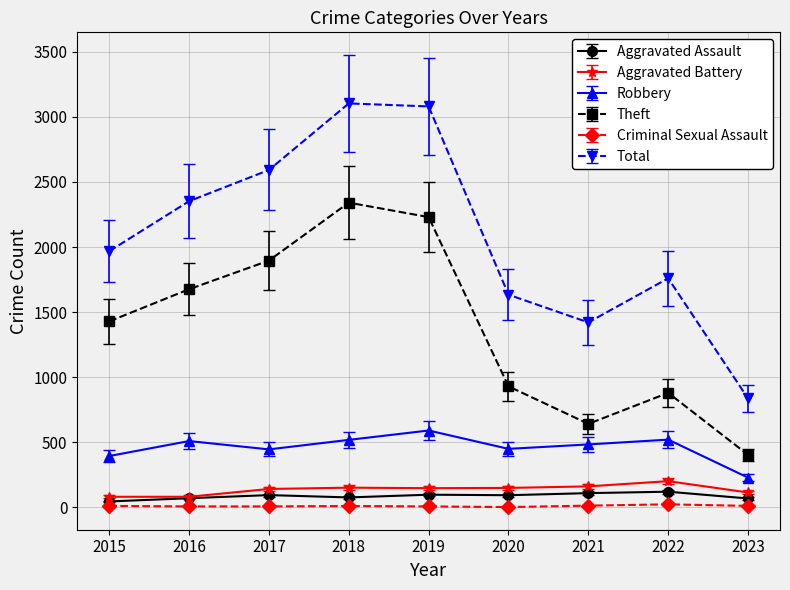

True or false: Aggravated Assault and Theft intersect in this chart.

False